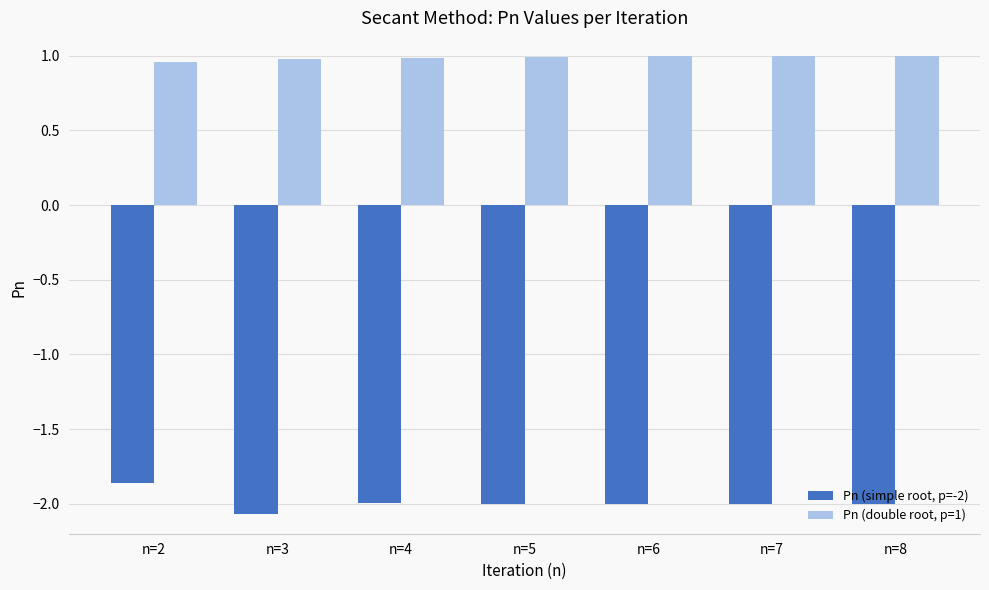

At which category is the sum across all series the highest?

n=2